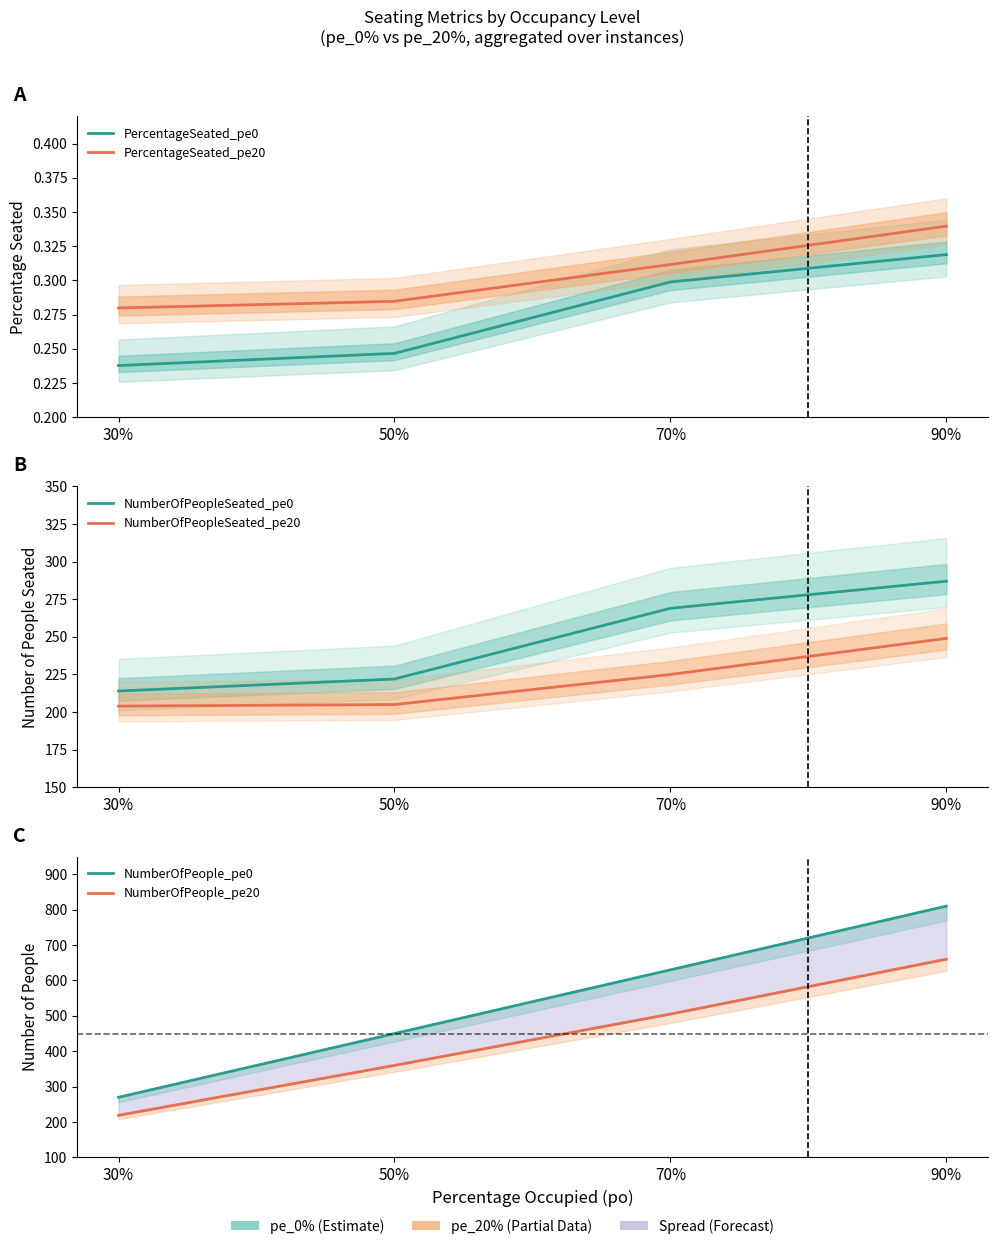

Between 30% and 50%, which is larger?

50%